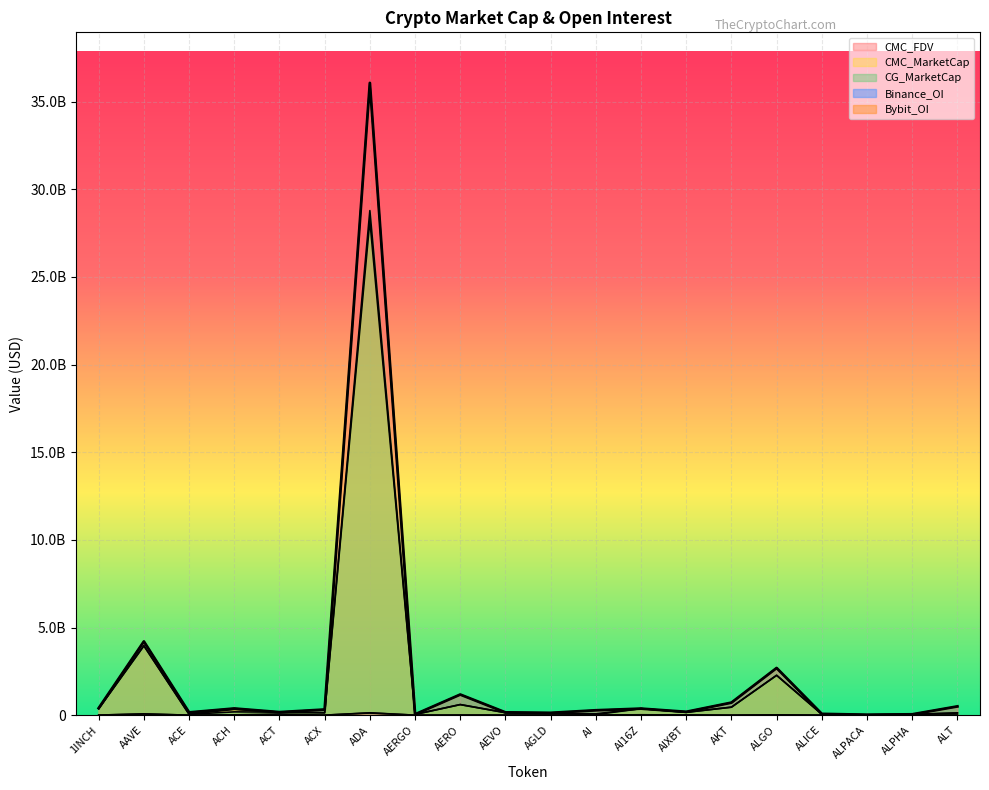

What is the difference between the maximum and minimum values in the Bybit_OI series?

134575093.0